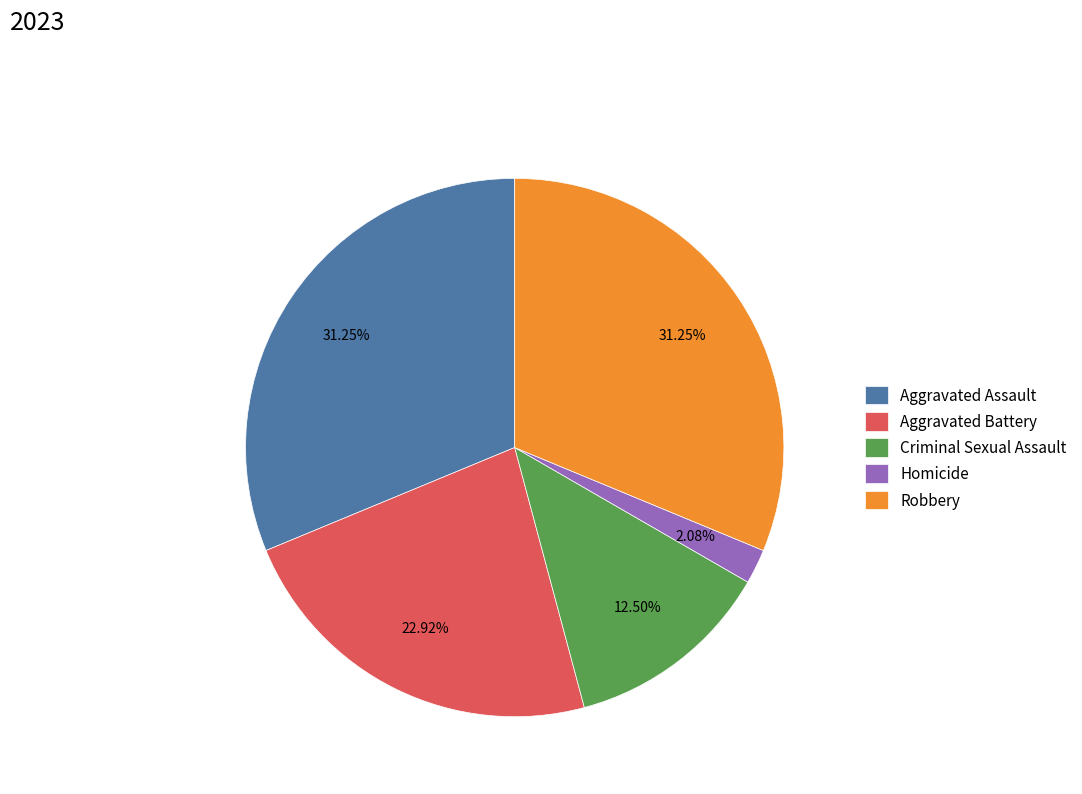

Which has a higher value, Robbery or Aggravated Battery?

Robbery